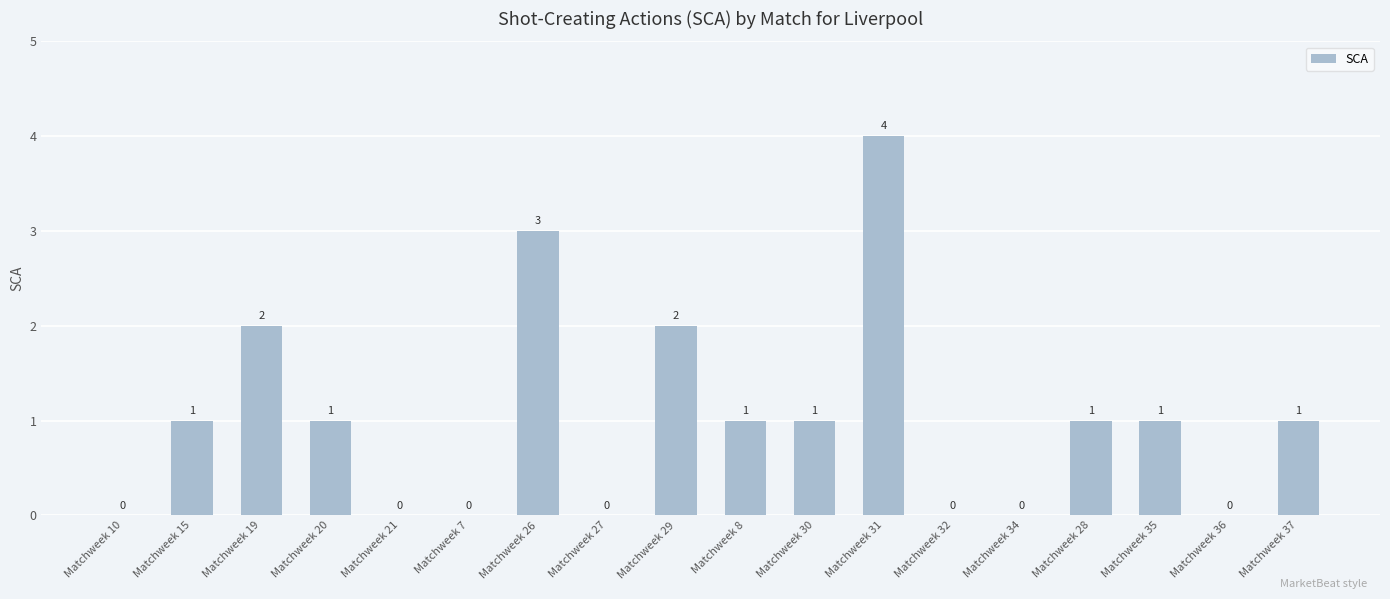

What is the sum of all values?

18